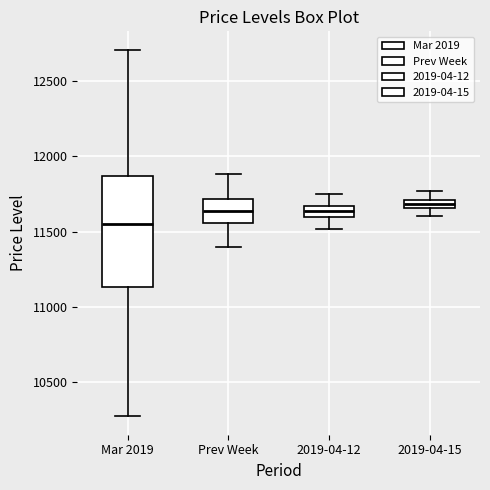

Comparing the boxes themselves (not the whiskers), which one is the tallest?

Mar 2019